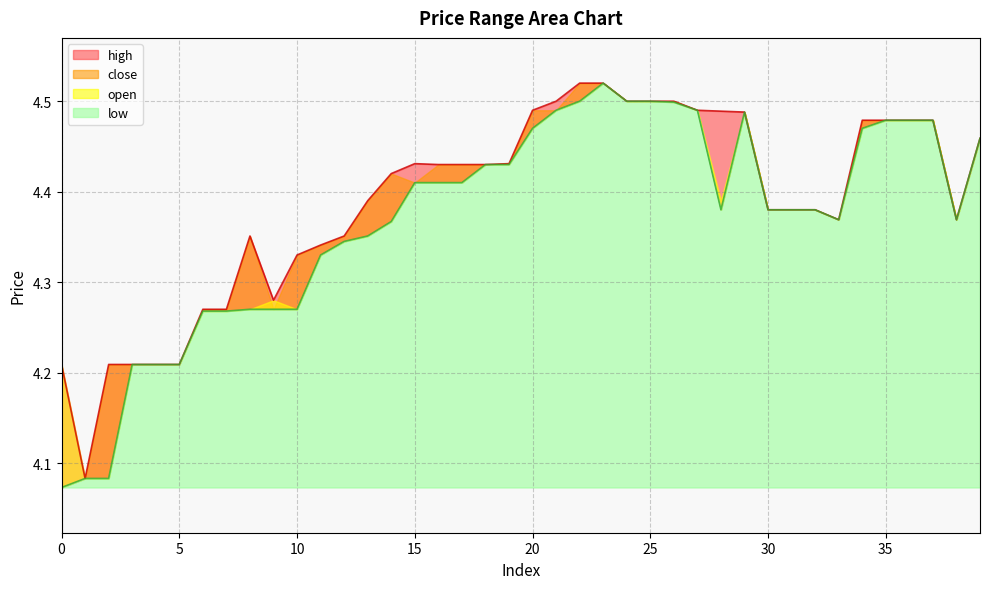

Is it true that open equals 3.0 at 19?

False